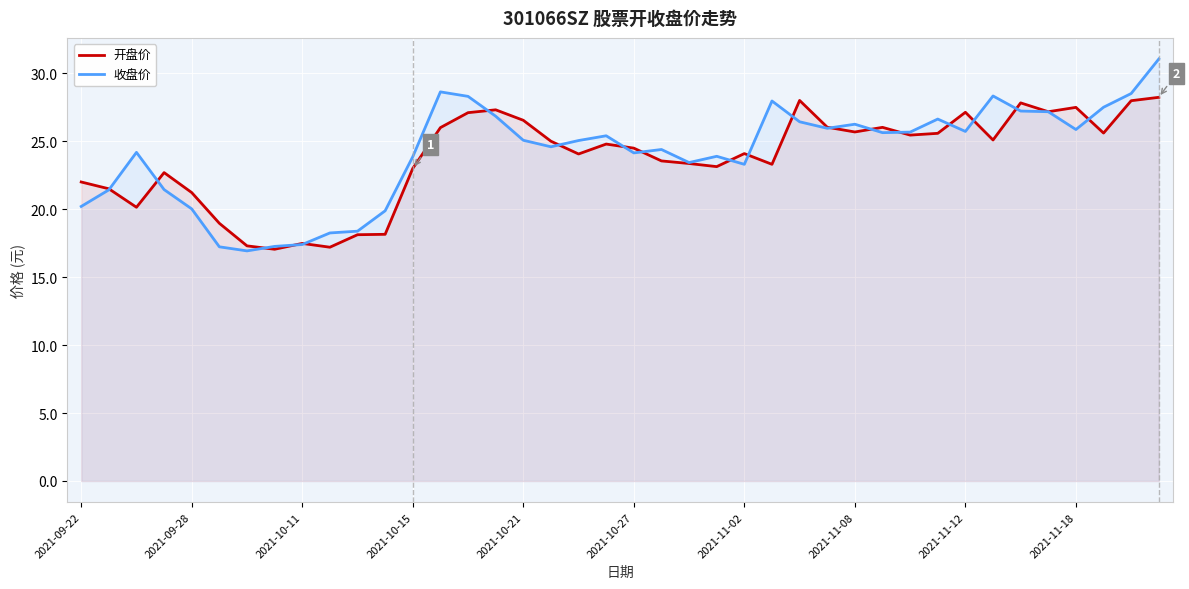

Count the number of data series in this chart.

2